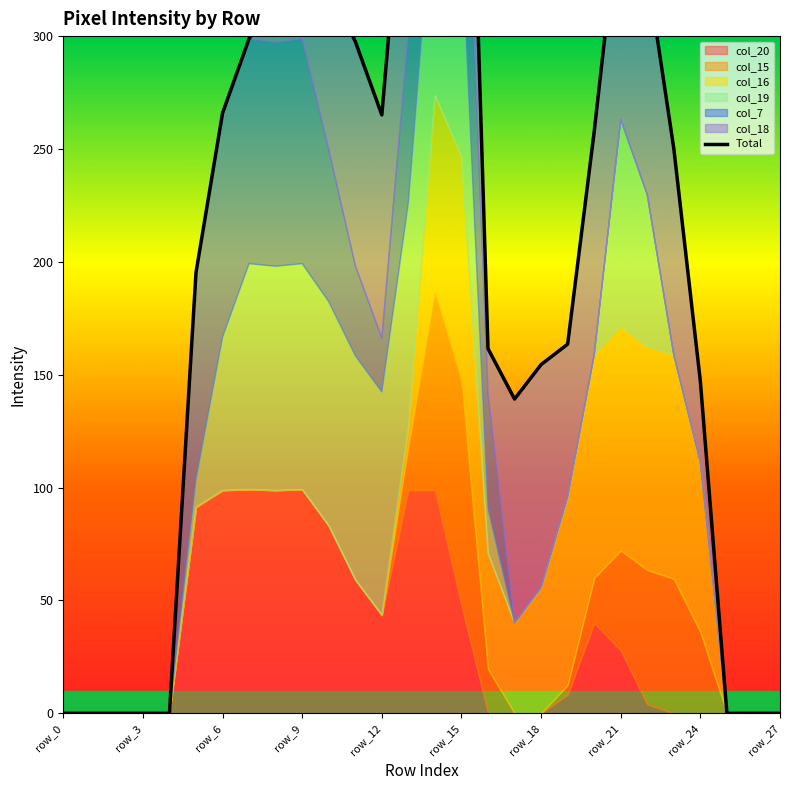

What is the difference between the values at row_0 and 19?

163.5